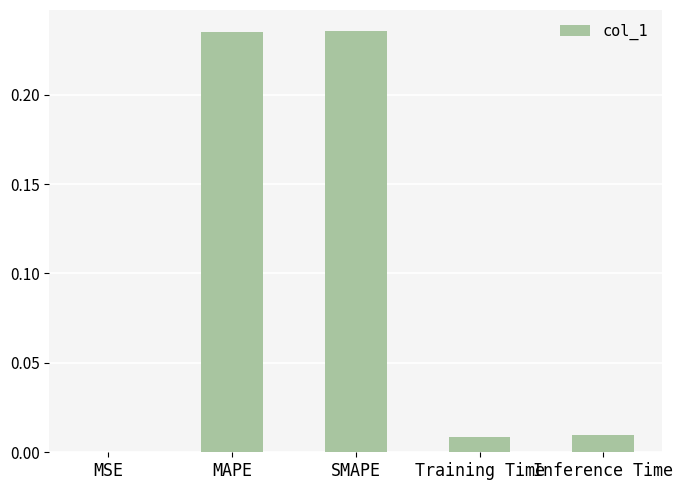

What is the change in value from SMAPE to Inference Time?

-0.2